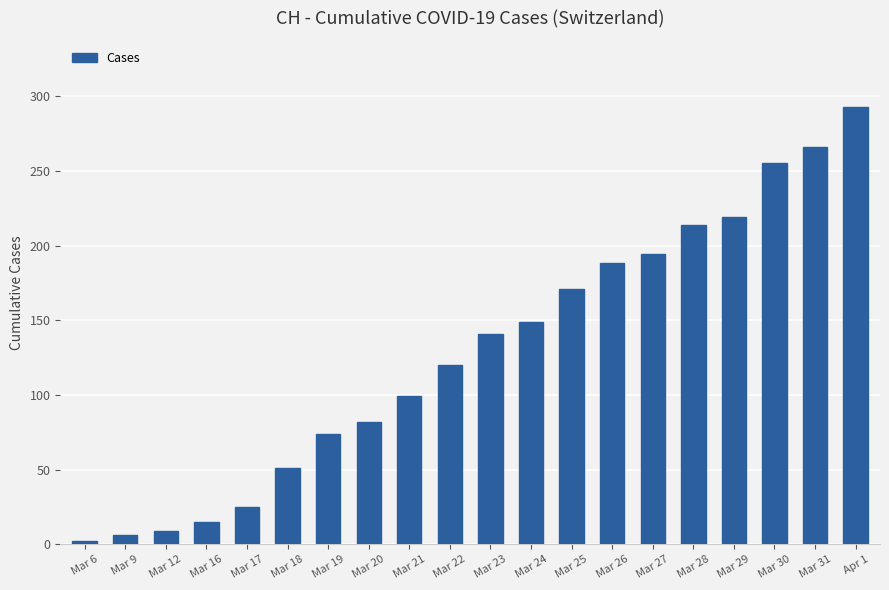

What is the value of the 11th bar from the left?

141